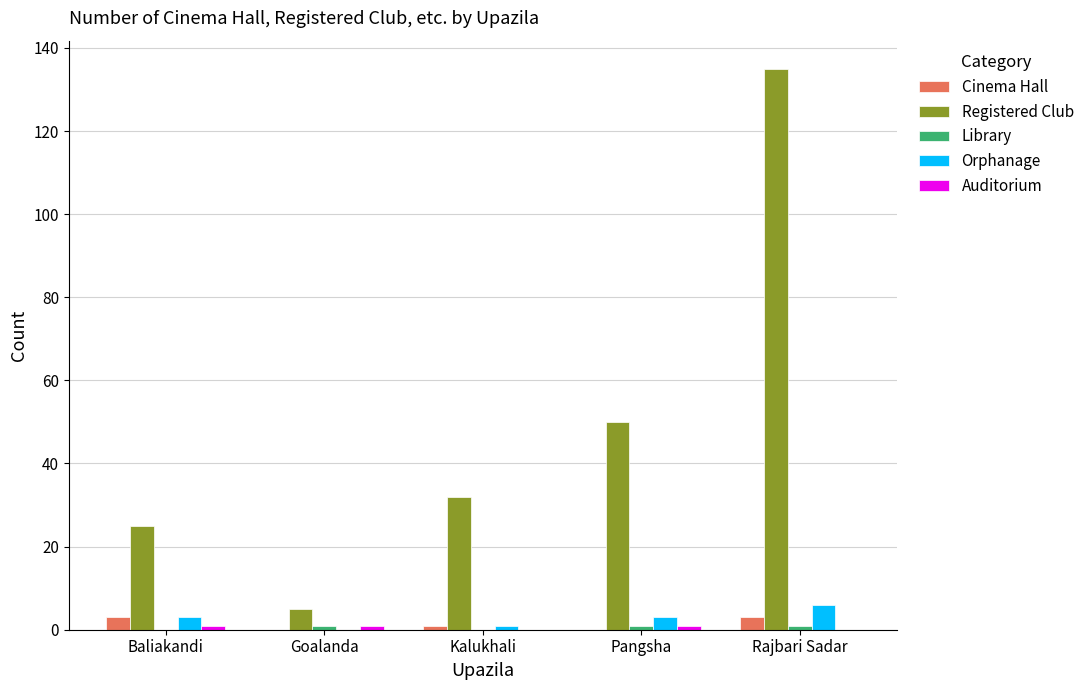

Is it true that Registered Club equals 41 at Baliakandi?

False